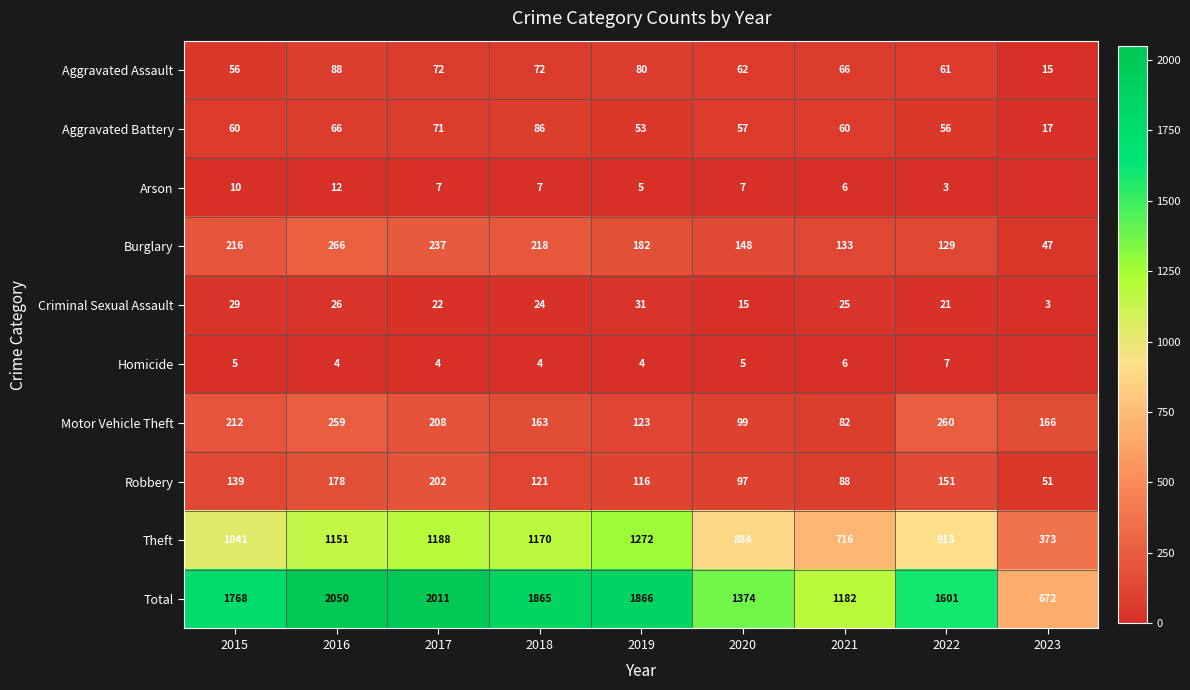

What is the sum of the Aggravated Assault values at 2015 and 2020?

118